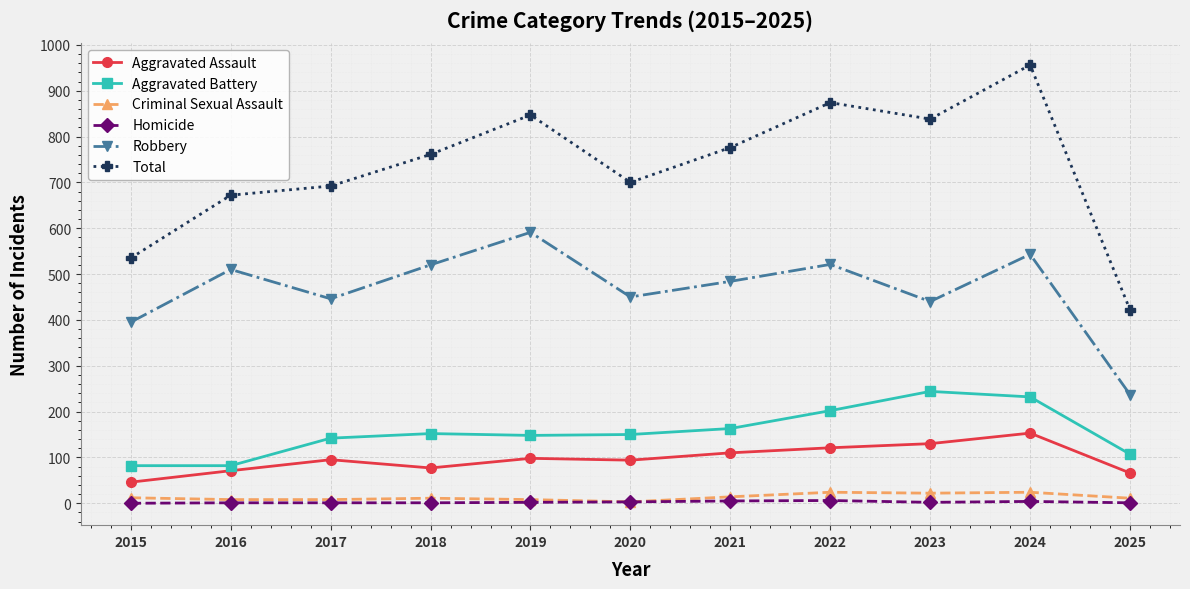

What is the maximum value for Robbery?

591